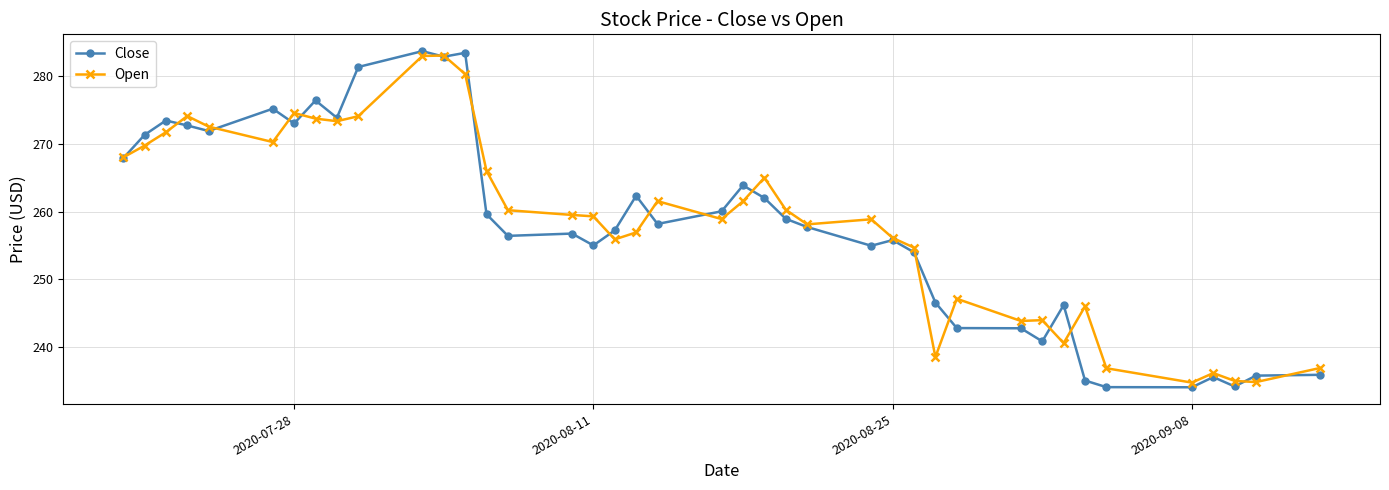

Which series has the largest range (max minus min)?

Close